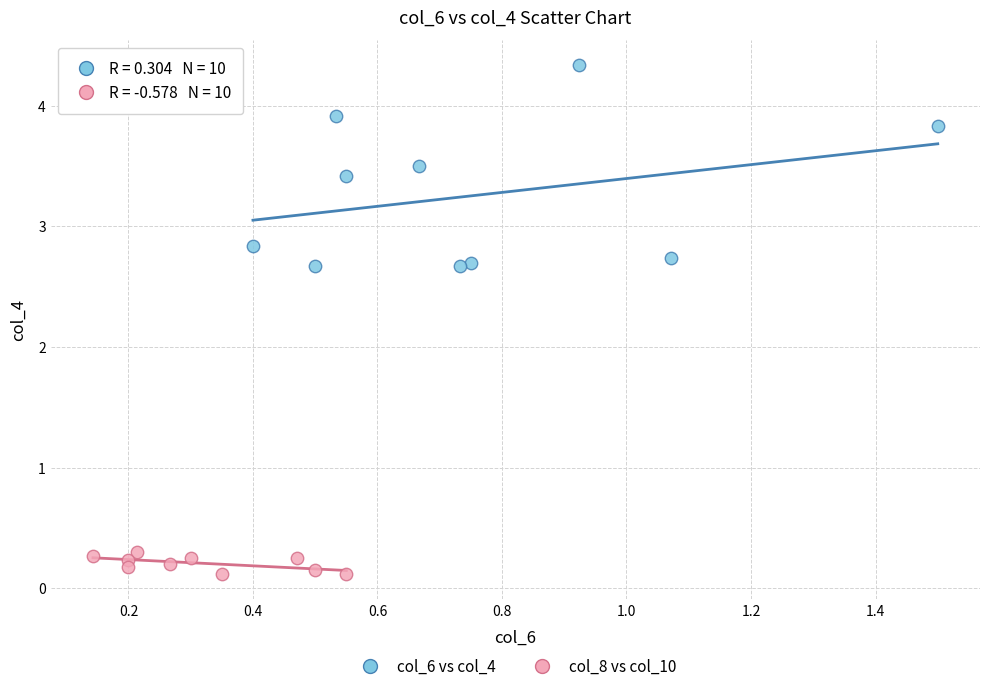

Which series has the largest Y range (max minus min)?

col_6 vs col_4